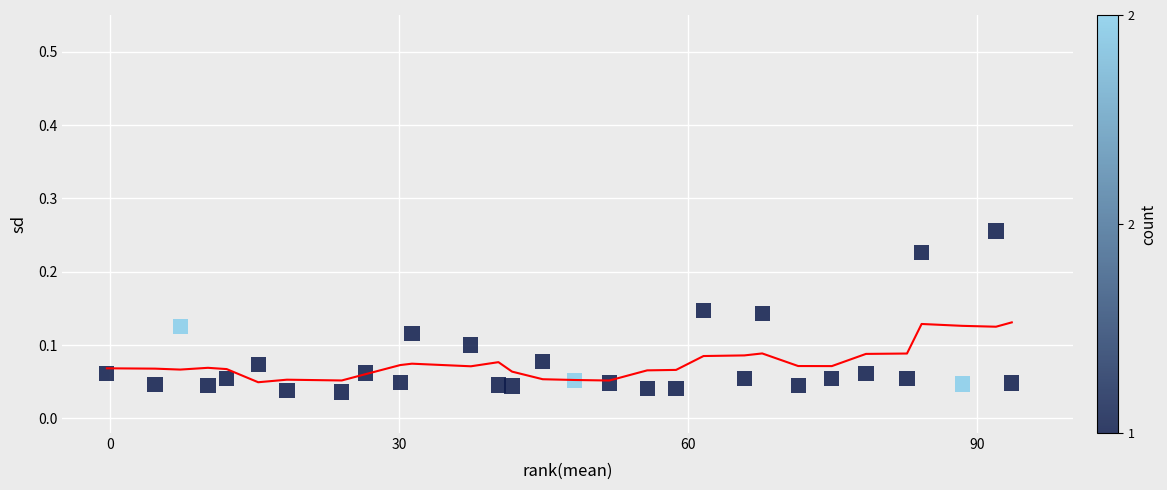

What is the range of X values (max minus min)?

94.0